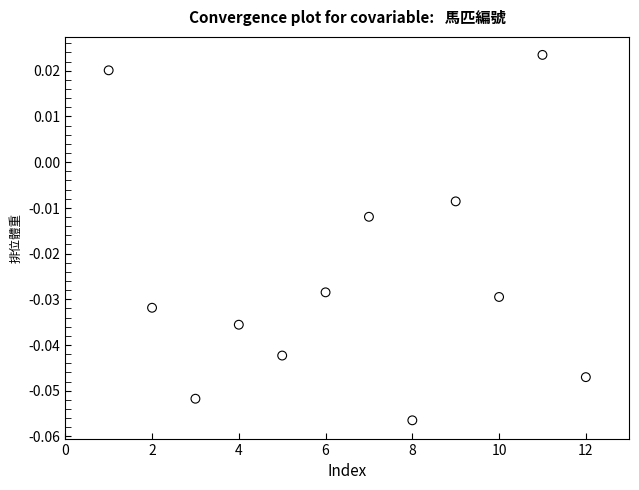

What is the average X value?

6.5